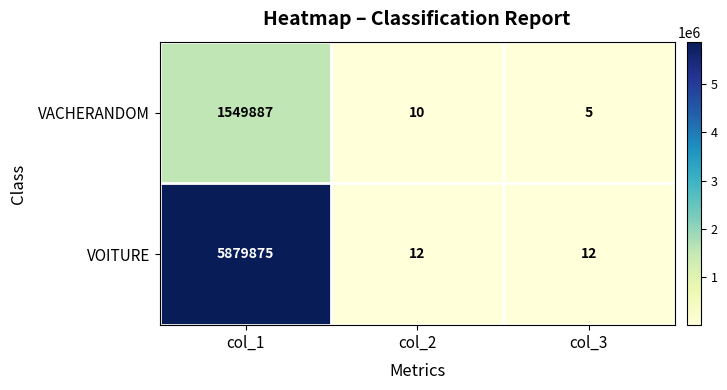

The value of VOITURE at col_2 is 16. True or false?

False